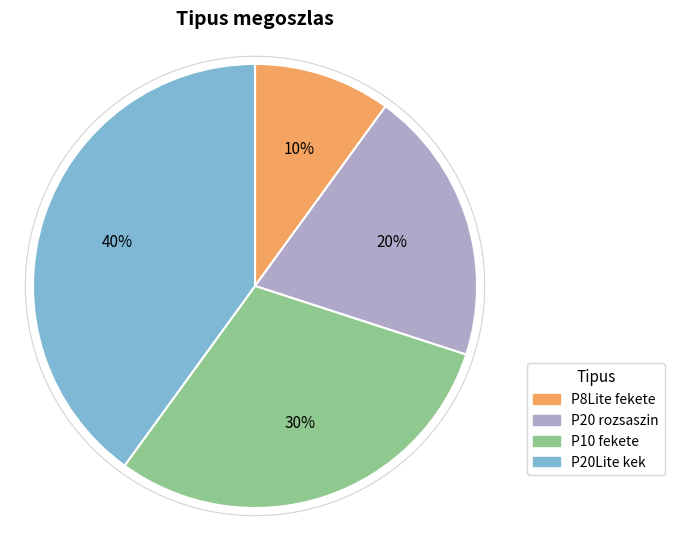

To the nearest percent, what is the difference between the P20 rozsaszin and P20Lite kek slice percentages?

20%